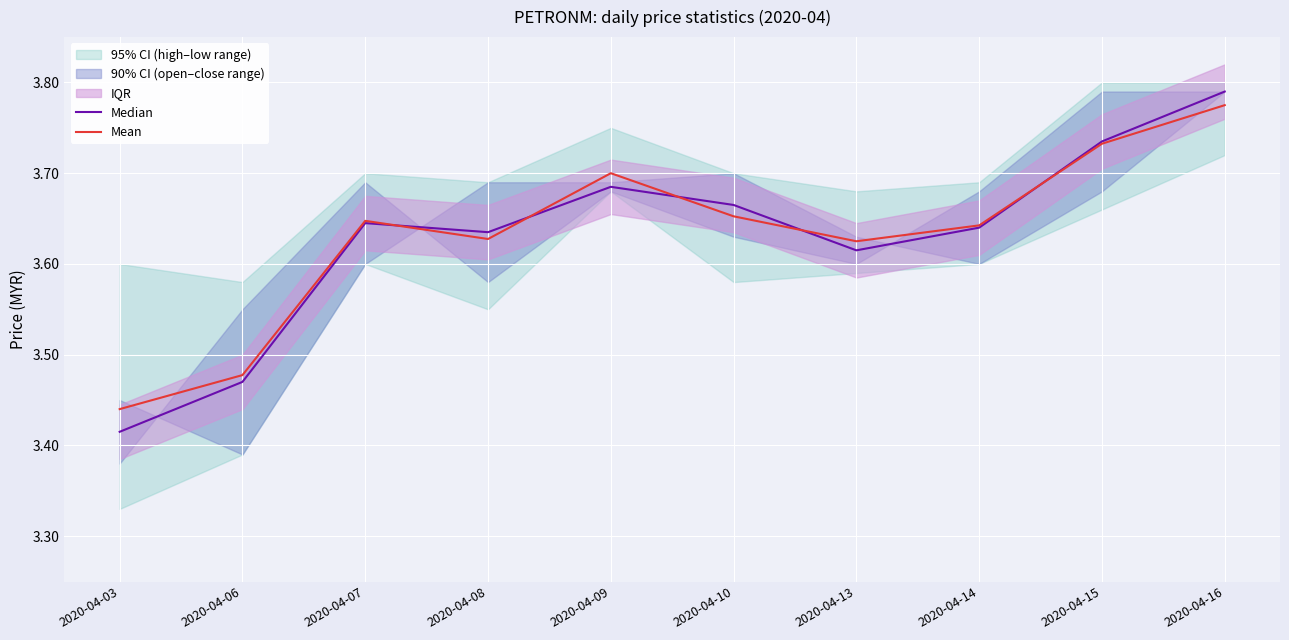

What is the difference between the second highest and minimum values in the Median series?

0.3